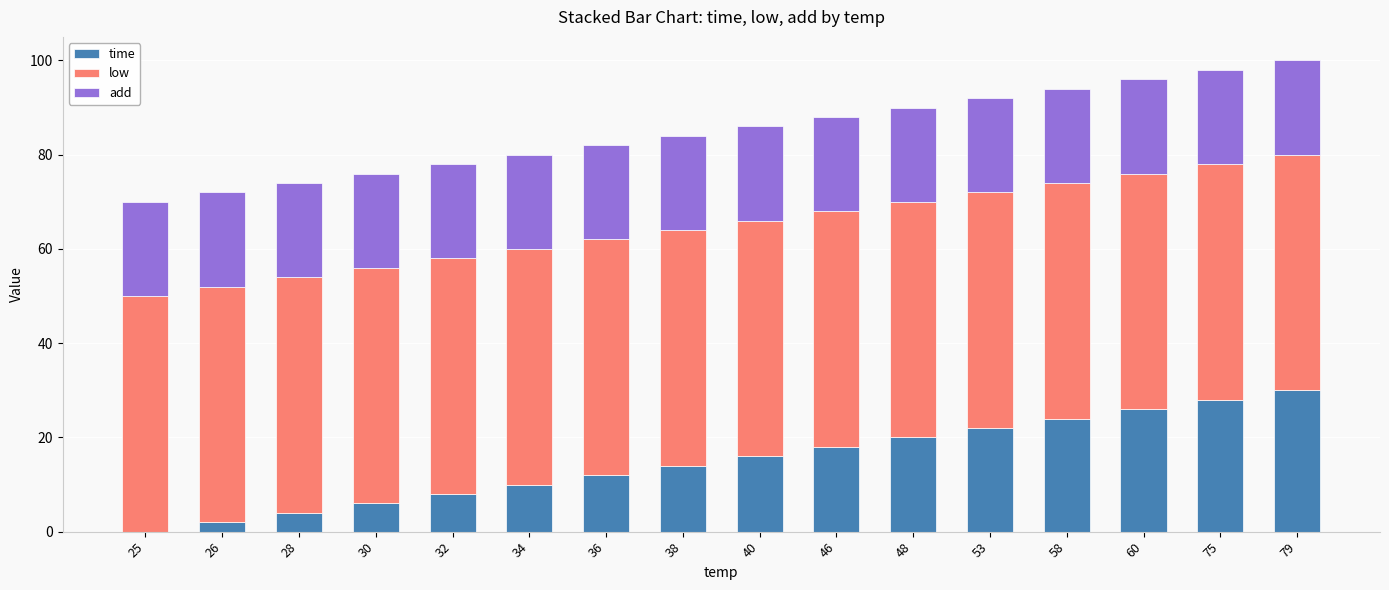

The time series shows 6 at 30. True or false?

True